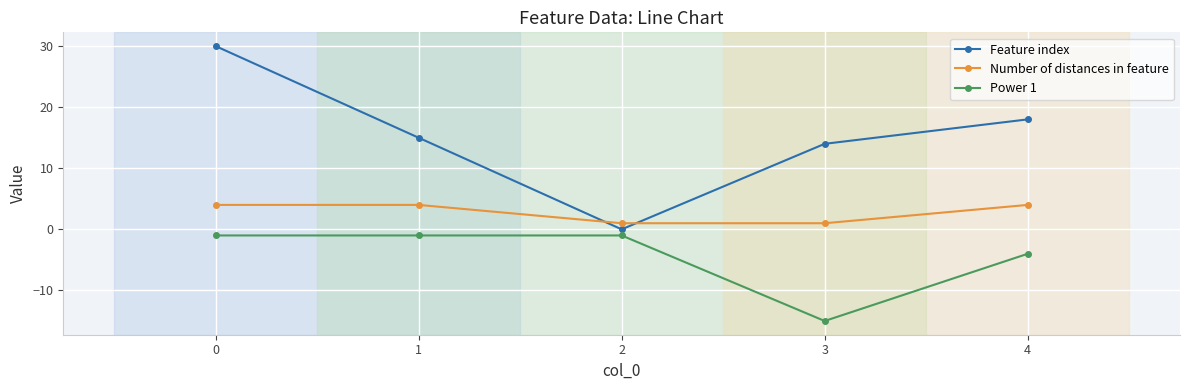

Where is the first local minimum for Feature index?

2